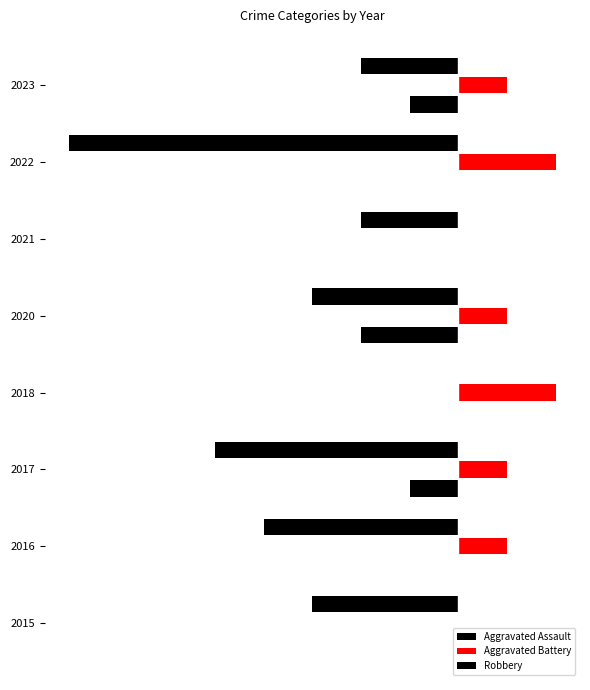

What is the maximum value for Aggravated Battery?

2